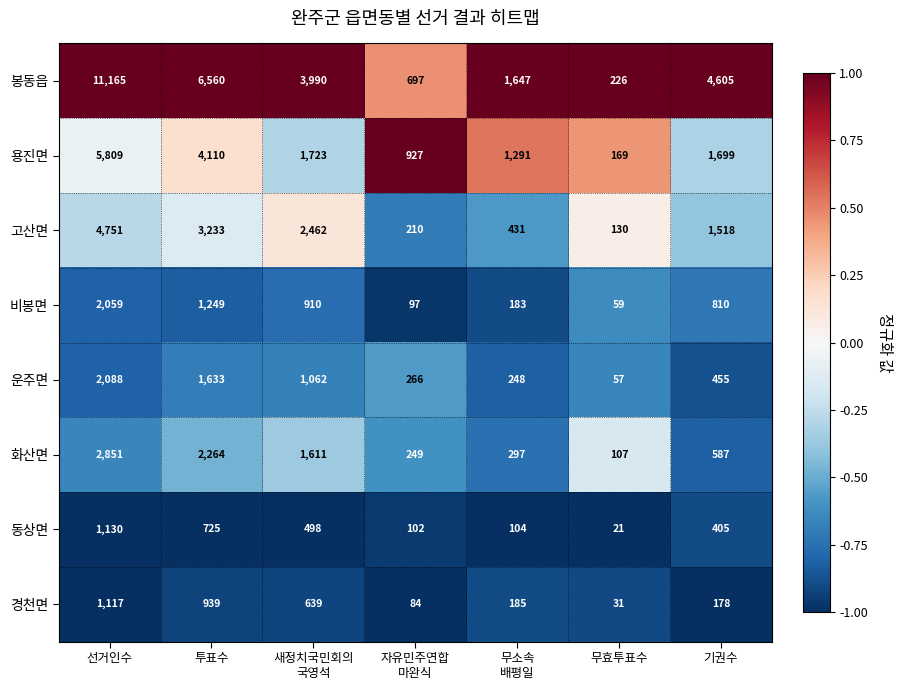

At 선거인수, list the series in order from largest to smallest.

봉동읍, 용진면, 고산면, 화산면, 운주면, 비봉면, 동상면, 경천면